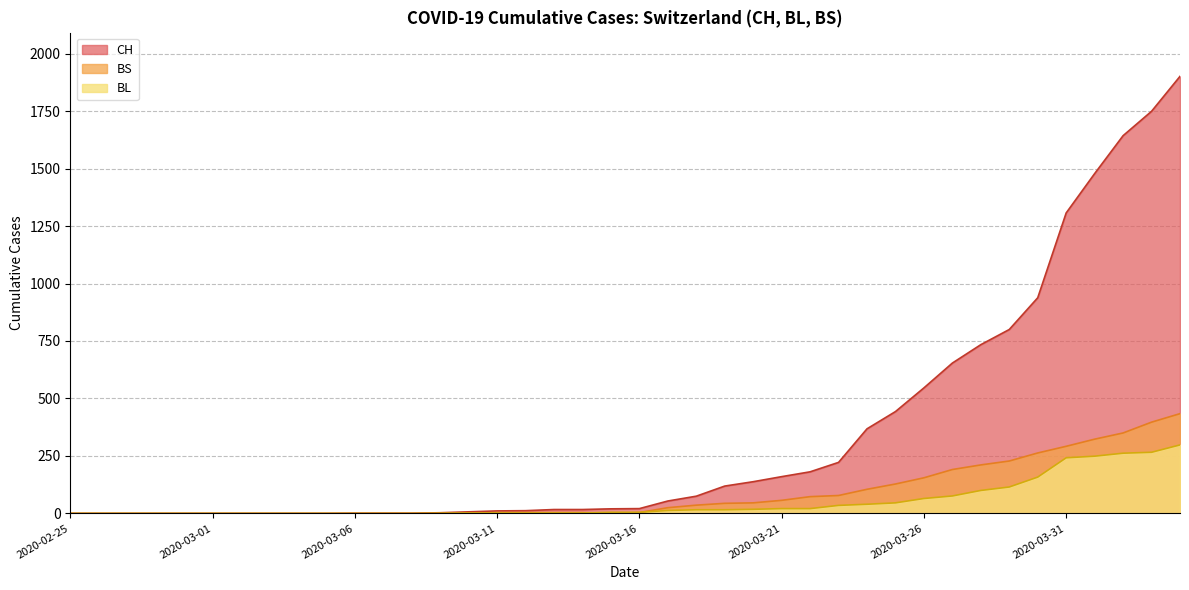

How many data points does each series have?

40